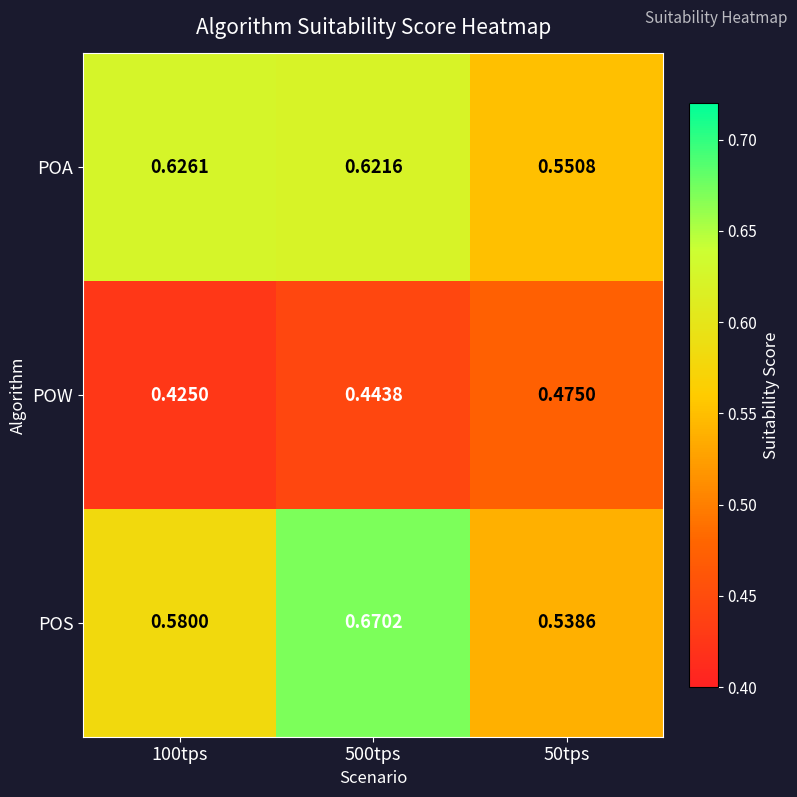

List the series in order of their peak value, lowest first.

POW, POA, POS